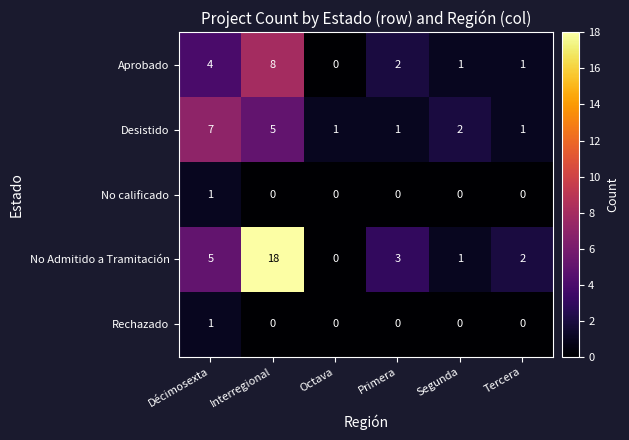

How many Aprobado values are between 1 and 4?

4